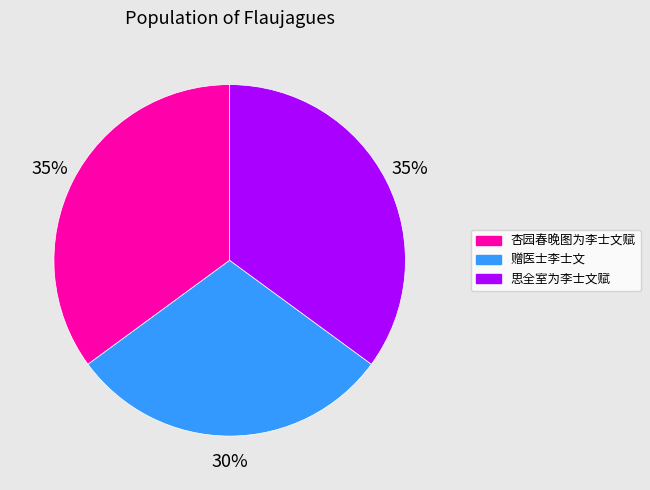

To the nearest percent, what is the difference between the 赠医士李士文 and 思全室为李士文赋 slice percentages?

5%